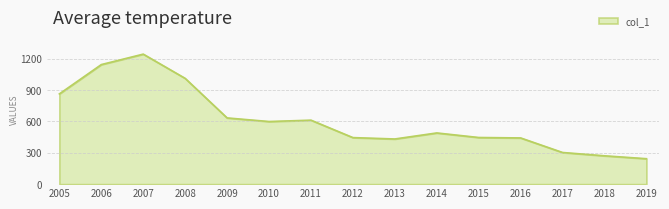

What is the greatest value displayed?

1244.3